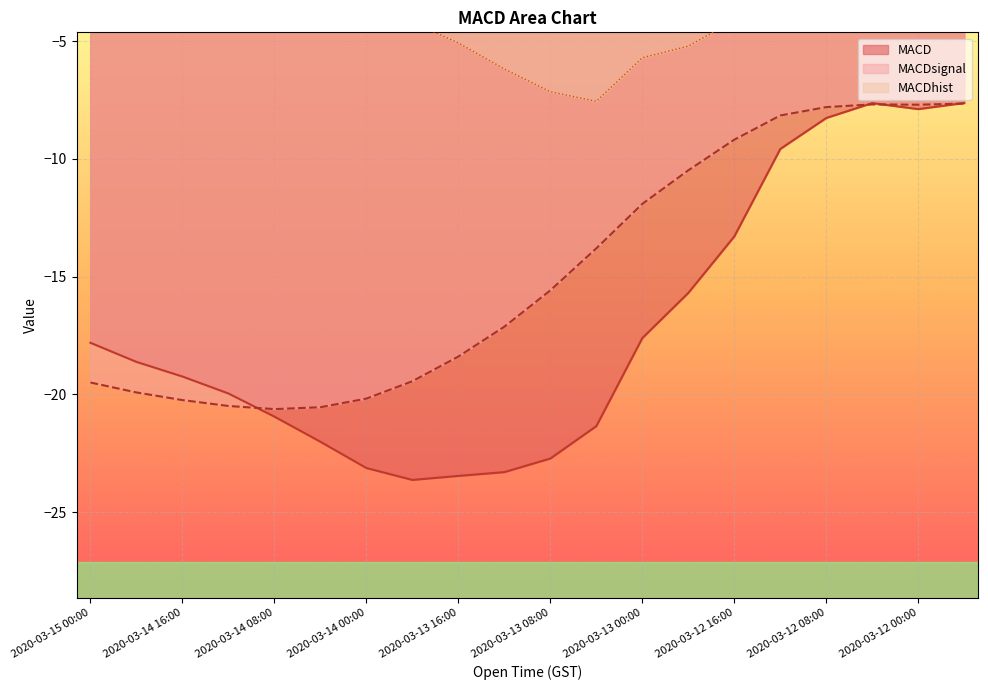

Which series has the widest spread of values?

MACD